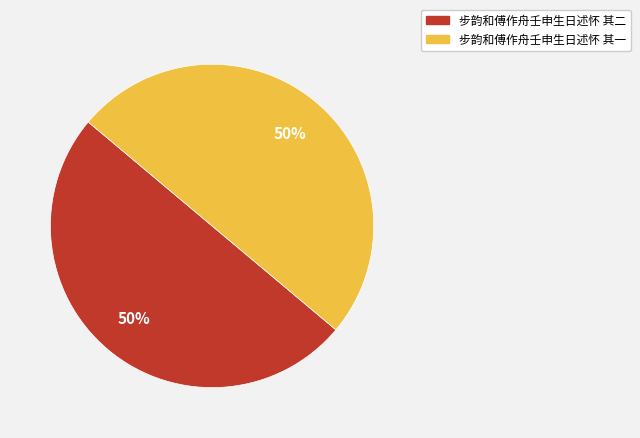

Approximately how many times larger is the value at 步韵和傅作舟壬申生日述怀 其一 compared to 步韵和傅作舟壬申生日述怀 其二?

1.0